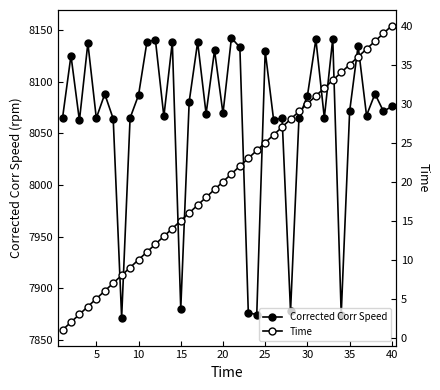

True or false: Time and Corrected Corr Speed intersect in this chart.

False